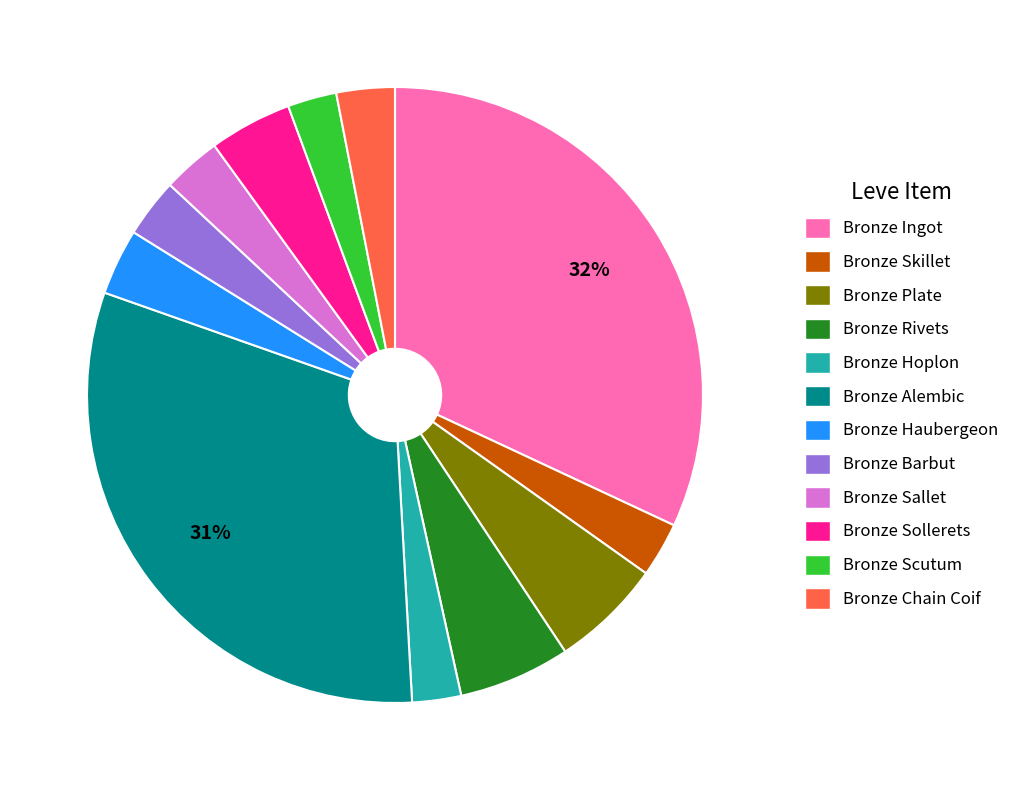

Is there a majority slice in this chart?

No